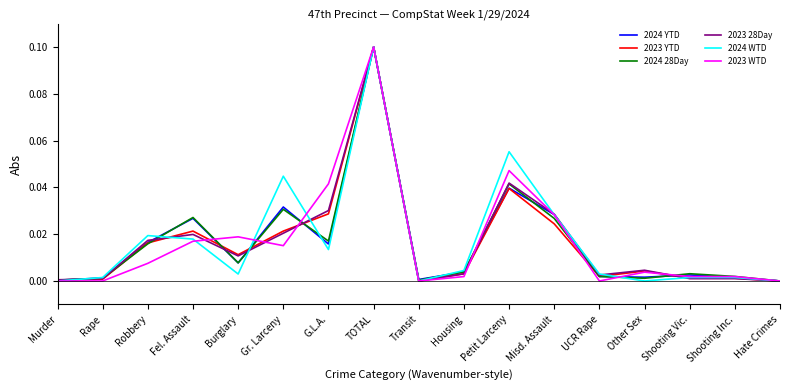

The 2023 WTD series shows 0.0 at Transit. True or false?

True